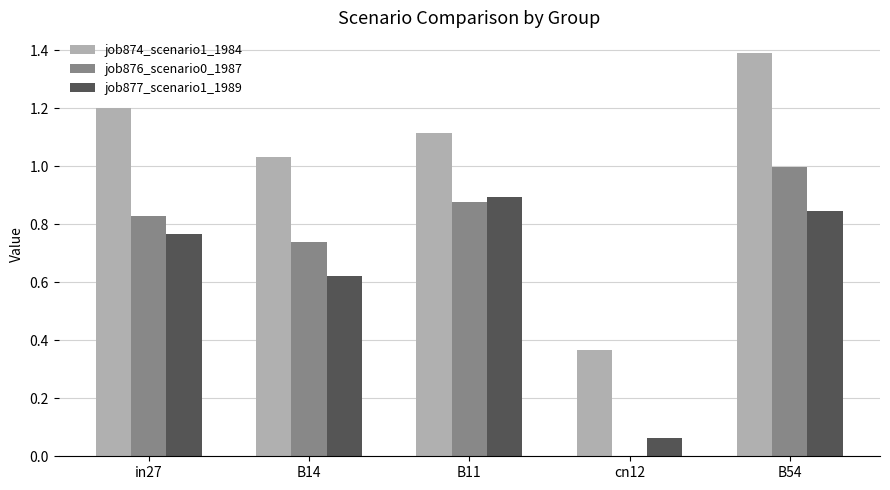

Which series changed the most between in27 and B54?

job874_scenario1_1984